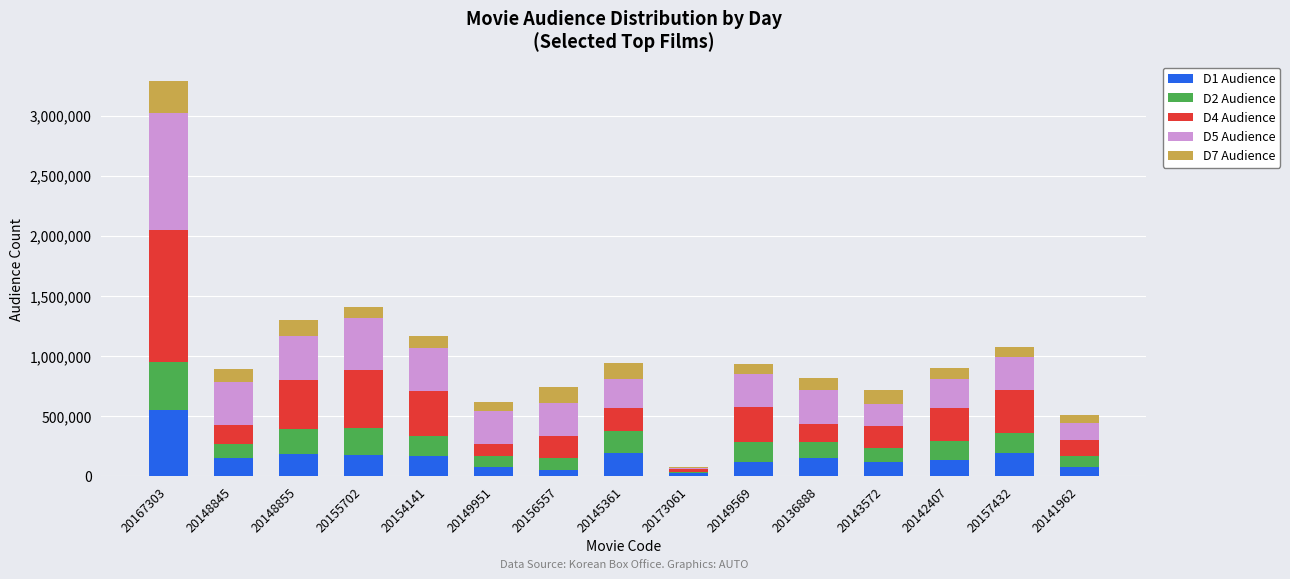

What is the total value across all series at 20149951?

618521